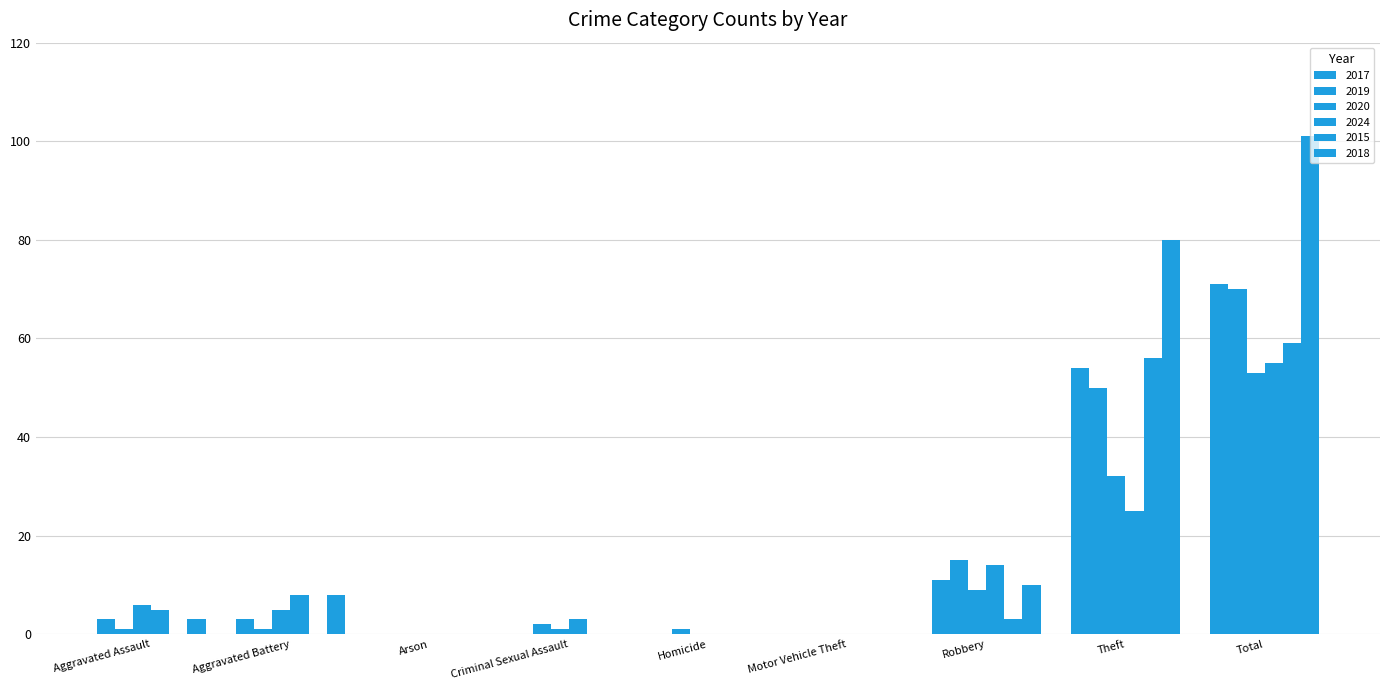

What is the total value across all series at Theft?

297